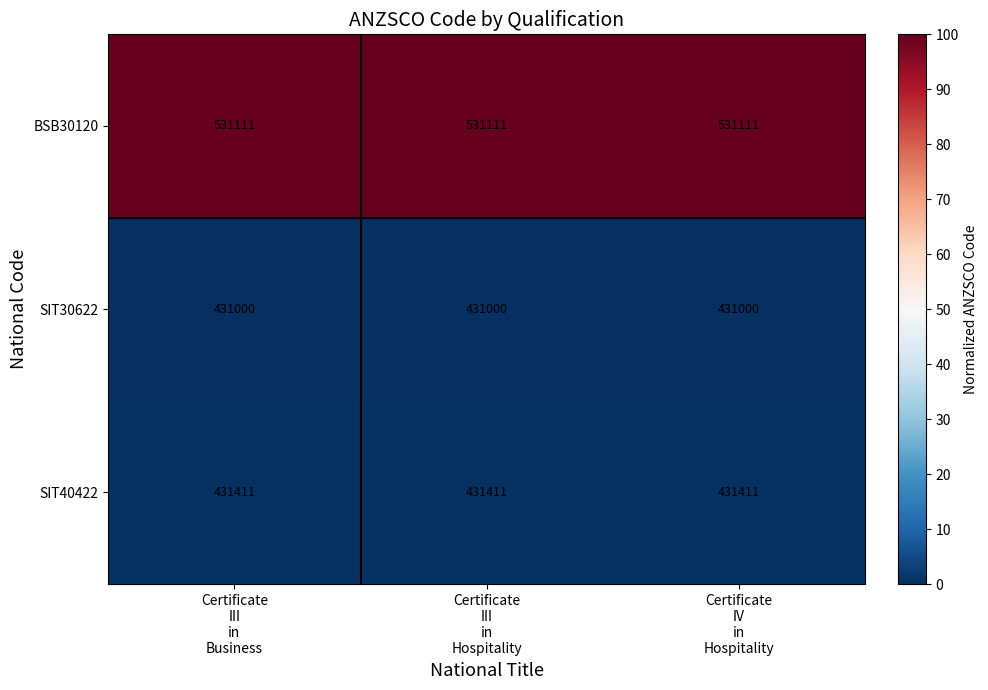

At how many categories does at least one series exceed 451441?

3